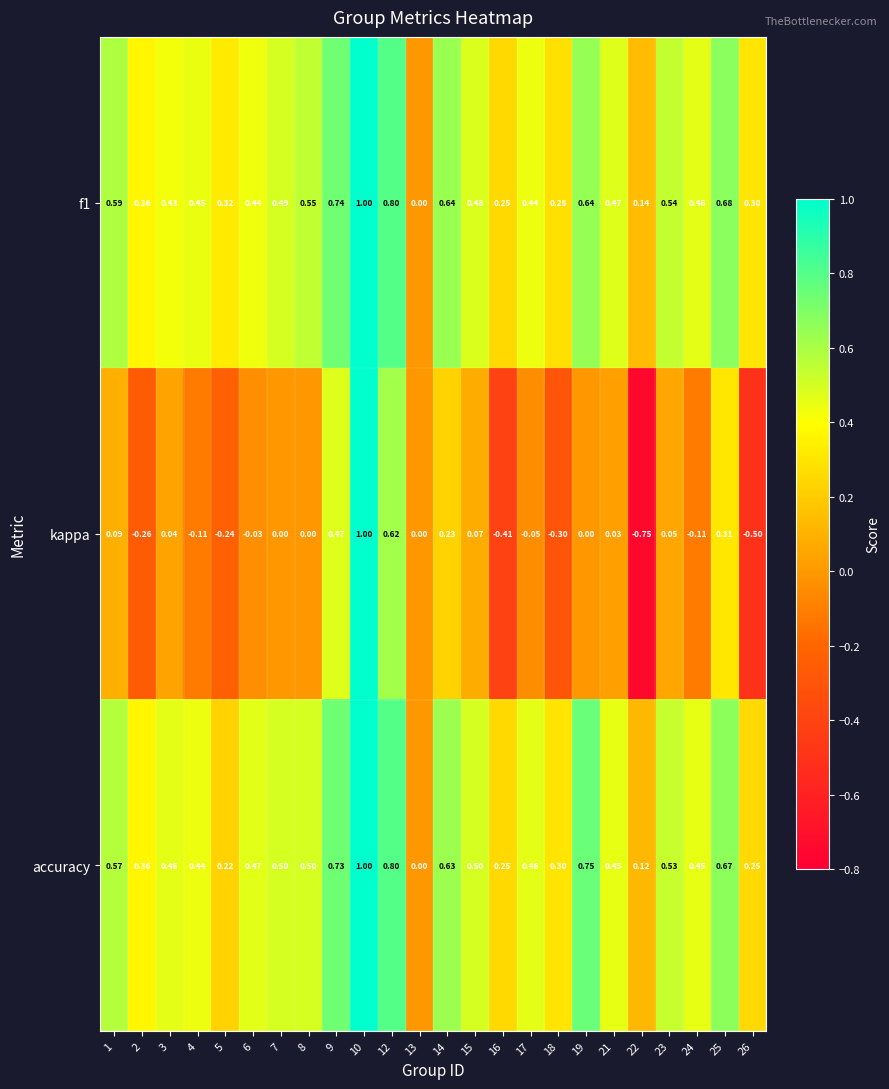

Is the value of accuracy at 9 greater than the value of f1 at 7?

Yes